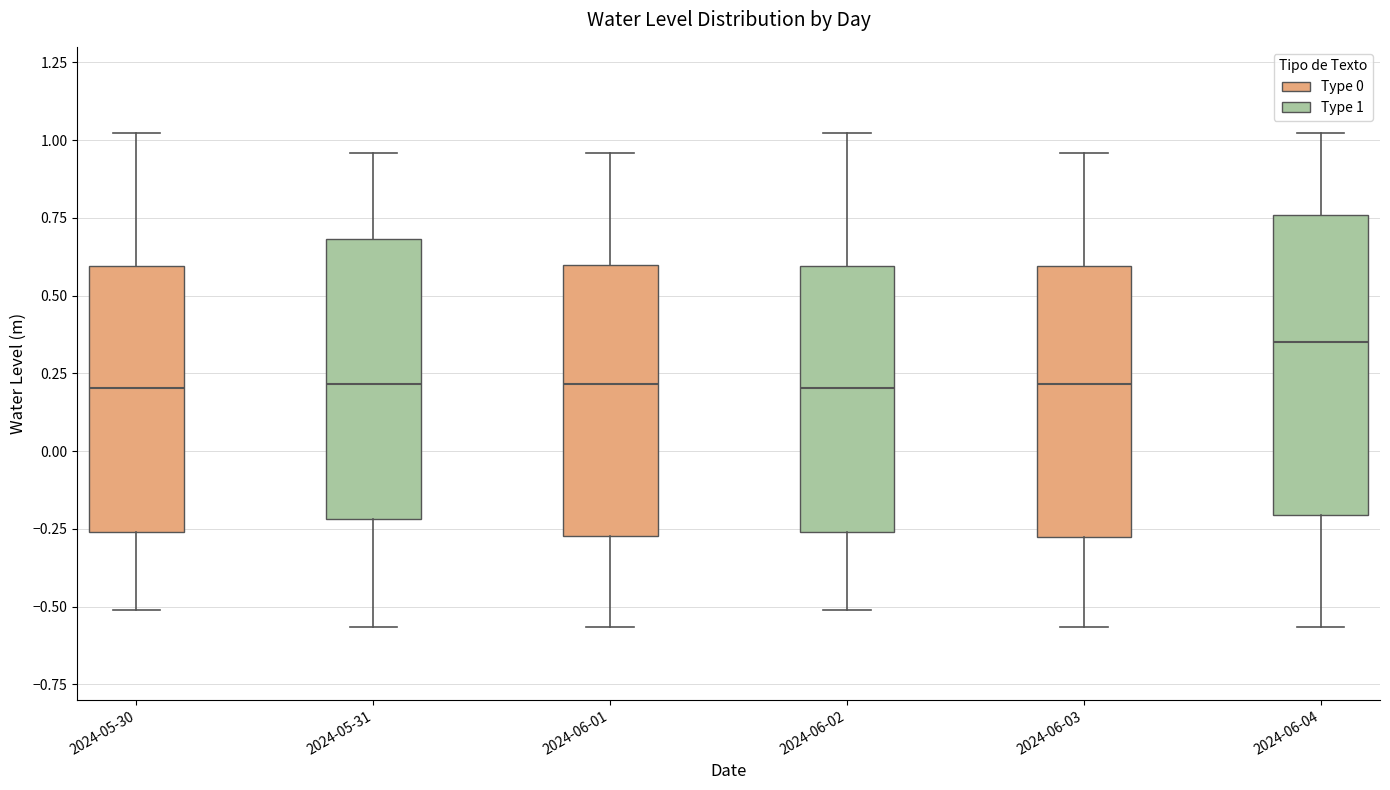

Reading left to right, transcribe this box plot: for each box, give where its median line is, the range the box spans, and where its two whiskers end, as read against the y-axis. The values are not printed on the chart, so give them approximately, as read against the axis.

2024-05-30: median 0.20, box -0.25 to 0.60, whiskers -0.50 to 1.00
2024-05-31: median 0.20, box -0.20 to 0.70, whiskers -0.55 to 0.95
2024-06-01: median 0.20, box -0.25 to 0.60, whiskers -0.55 to 0.95
2024-06-02: median 0.20, box -0.25 to 0.60, whiskers -0.50 to 1.00
2024-06-03: median 0.20, box -0.25 to 0.60, whiskers -0.55 to 0.95
2024-06-04: median 0.35, box -0.20 to 0.75, whiskers -0.55 to 1.00